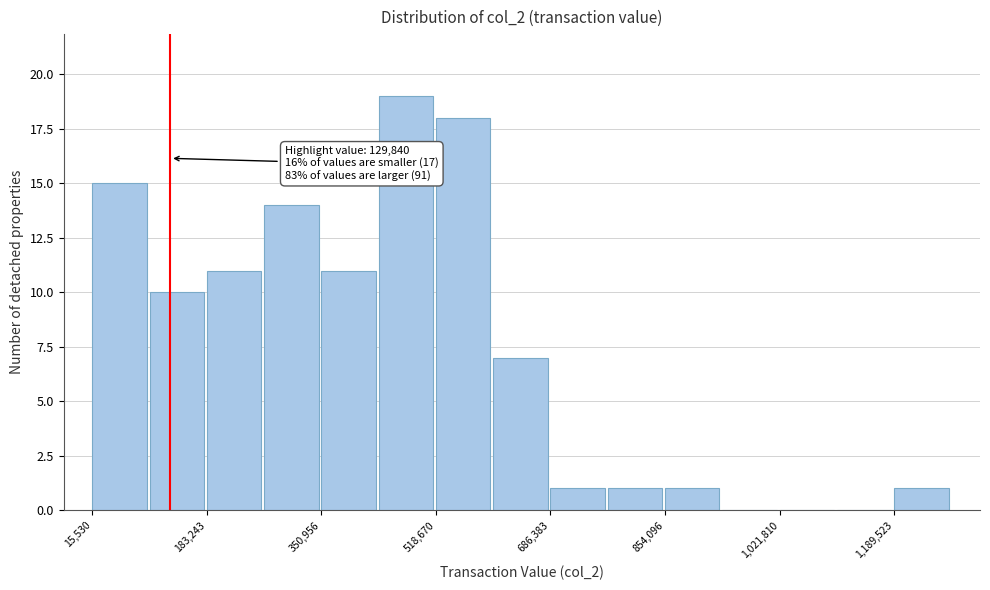

Over which range of the x-axis is the bar tallest?

440000 to 520000